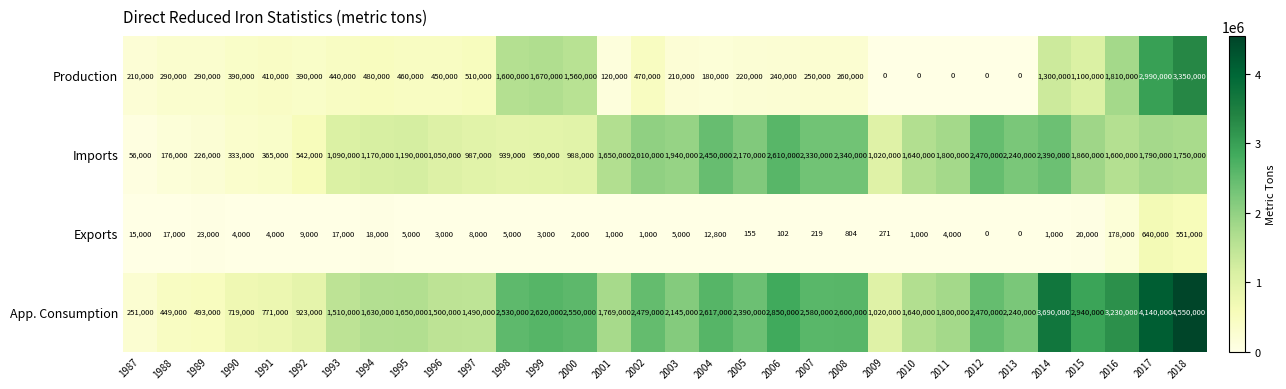

What is the spread (max minus min) of values at 2013?

2240000